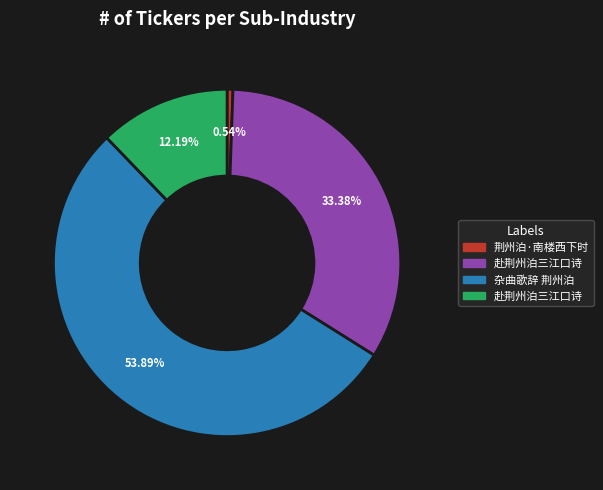

Is there a majority slice in this chart?

Yes